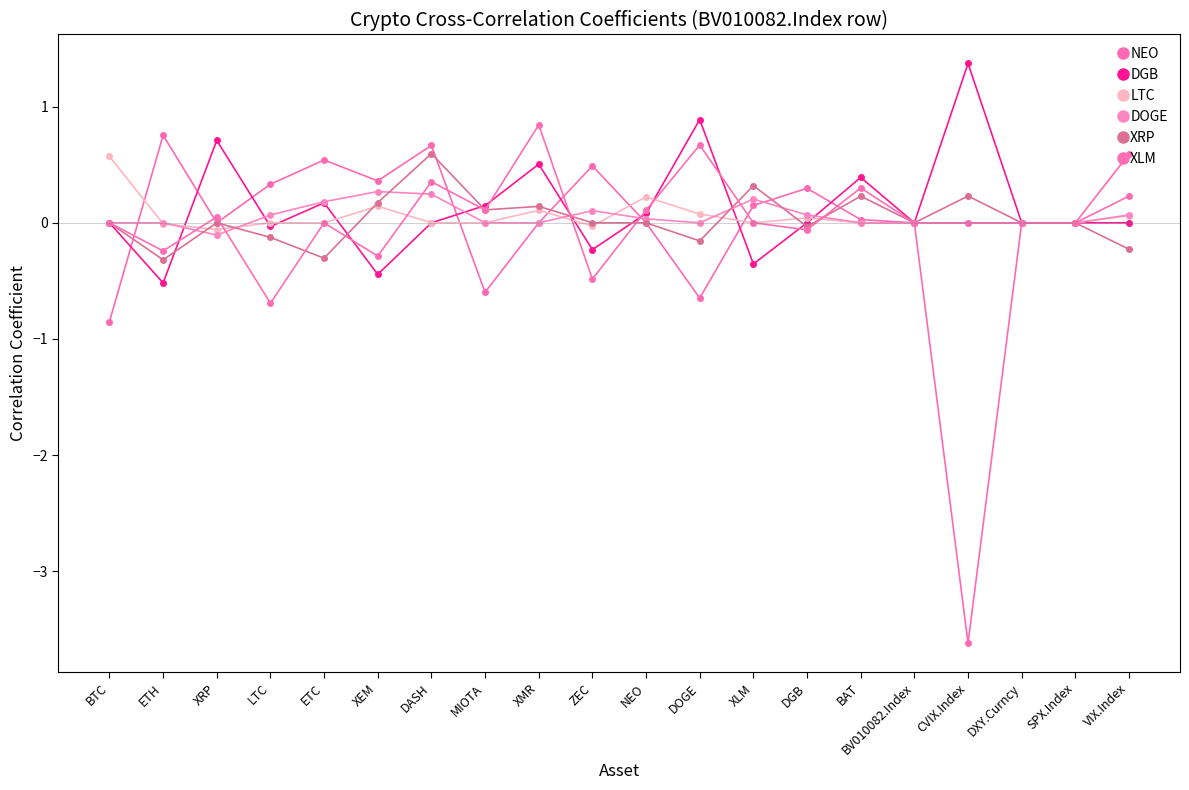

What is the total value across all series at XMR?

1.6